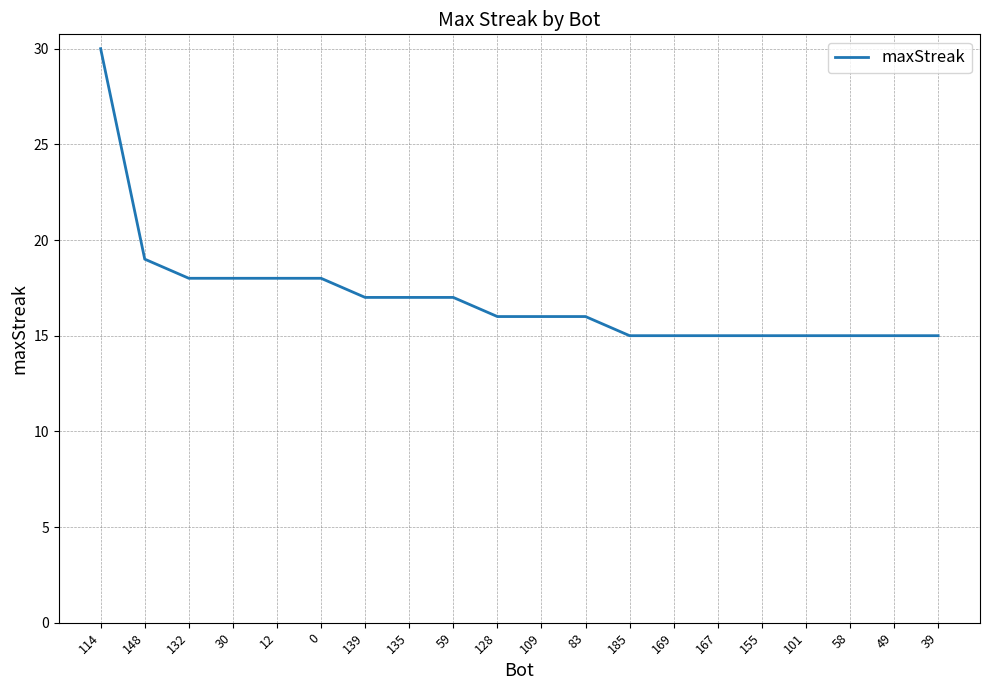

What is the average value?

17